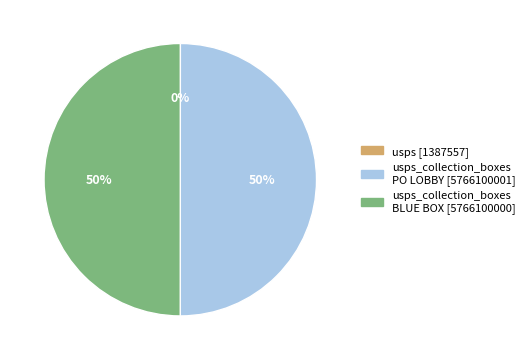

To the nearest percent, what is the average slice percentage?

33%